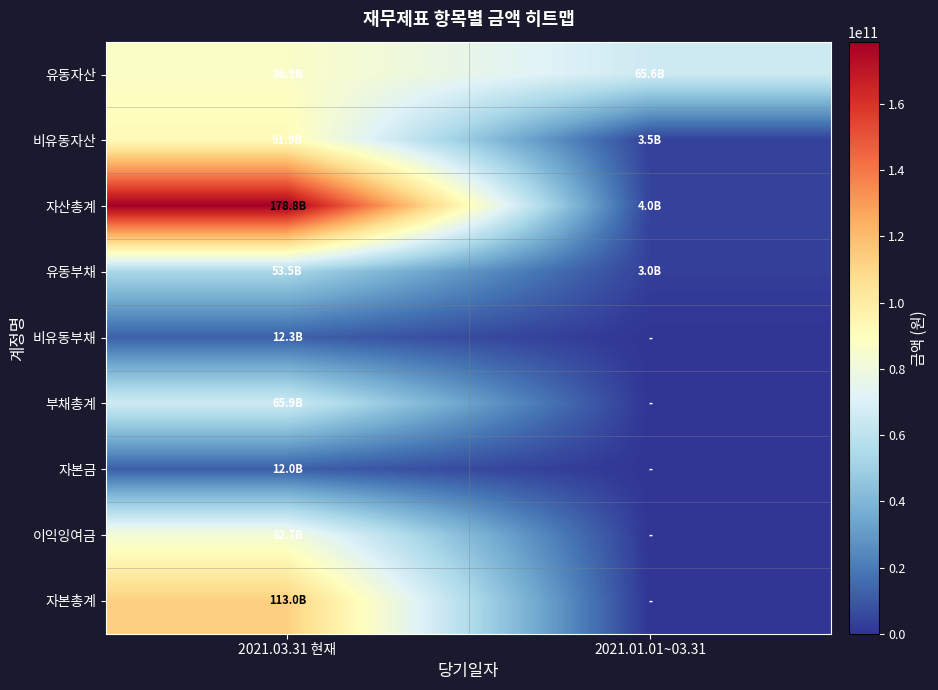

Between 2021.01.01~03.31 and 2021.03.31 현재, which is larger?

2021.03.31 현재